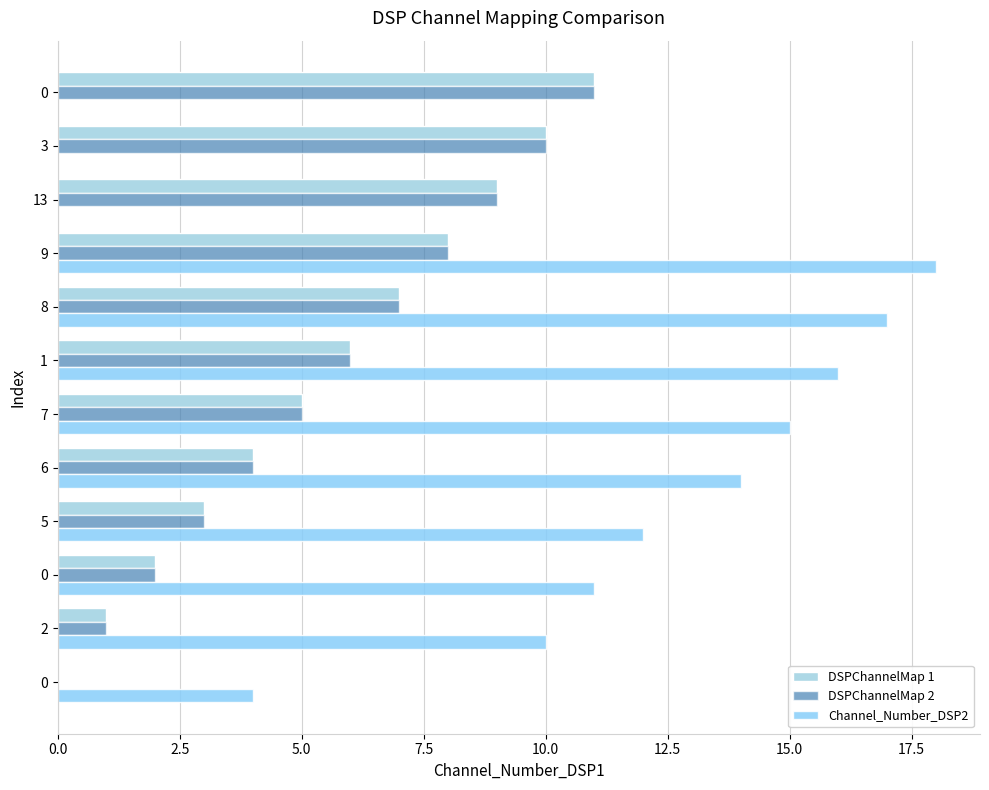

What are all the series names shown in the legend?

DSPChannelMap 1, DSPChannelMap 2, Channel_Number_DSP2